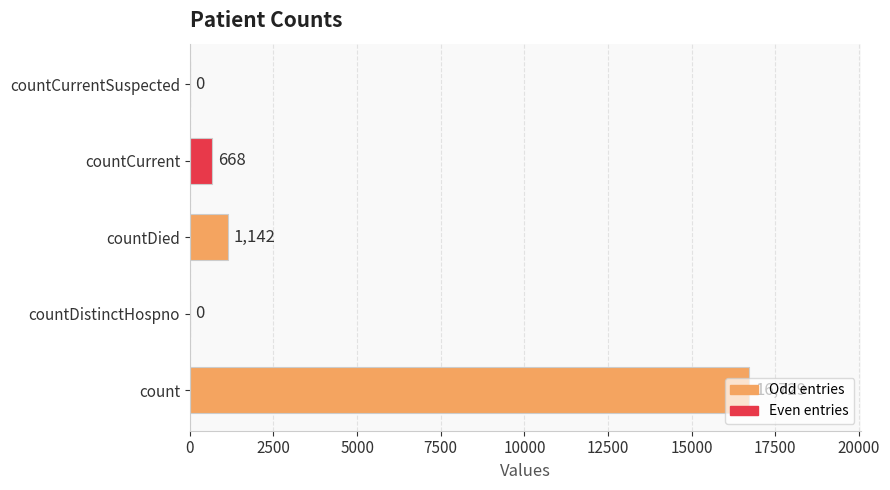

Approximately how many times larger is the value at count compared to countDied?

14.6